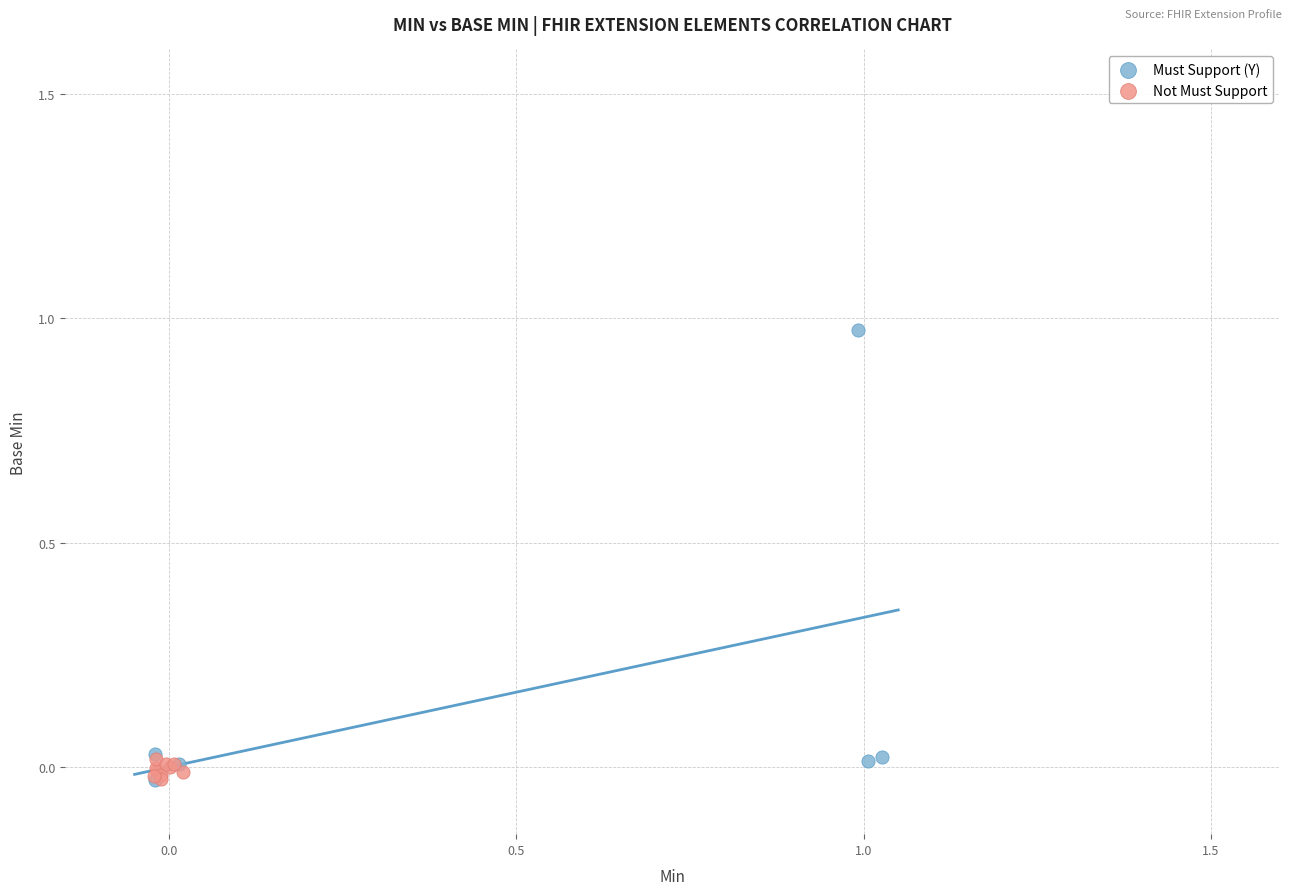

Which series has the largest Y range (max minus min)?

Must Support (Y)